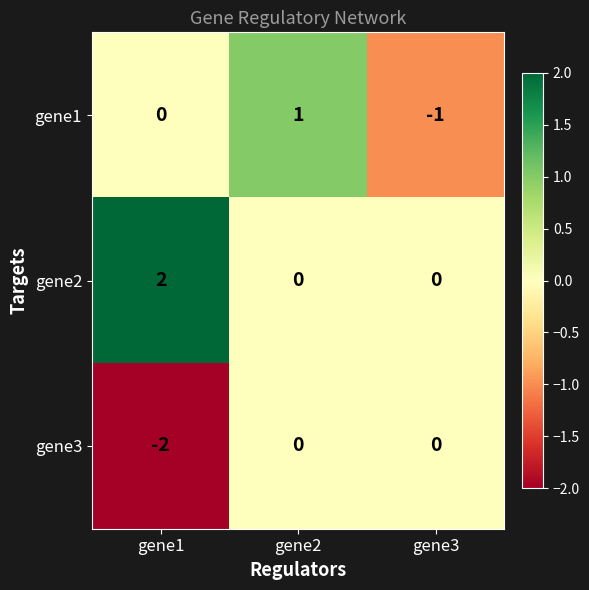

Which category has the lowest value across all series?

gene1